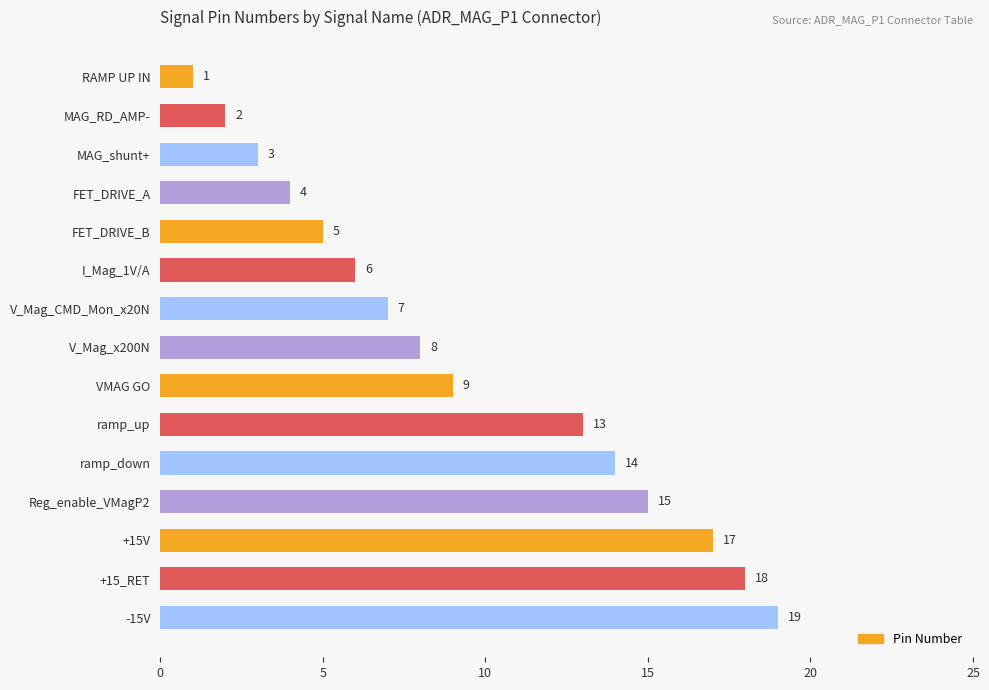

Rank the categories by value from highest to lowest.

-15V, +15_RET, +15V, Reg_enable_VMagP2, ramp_down, ramp_up, VMAG GO, V_Mag_x200N, V_Mag_CMD_Mon_x20N, I_Mag_1V/A, FET_DRIVE_B, FET_DRIVE_A, MAG_shunt+, MAG_RD_AMP-, RAMP UP IN